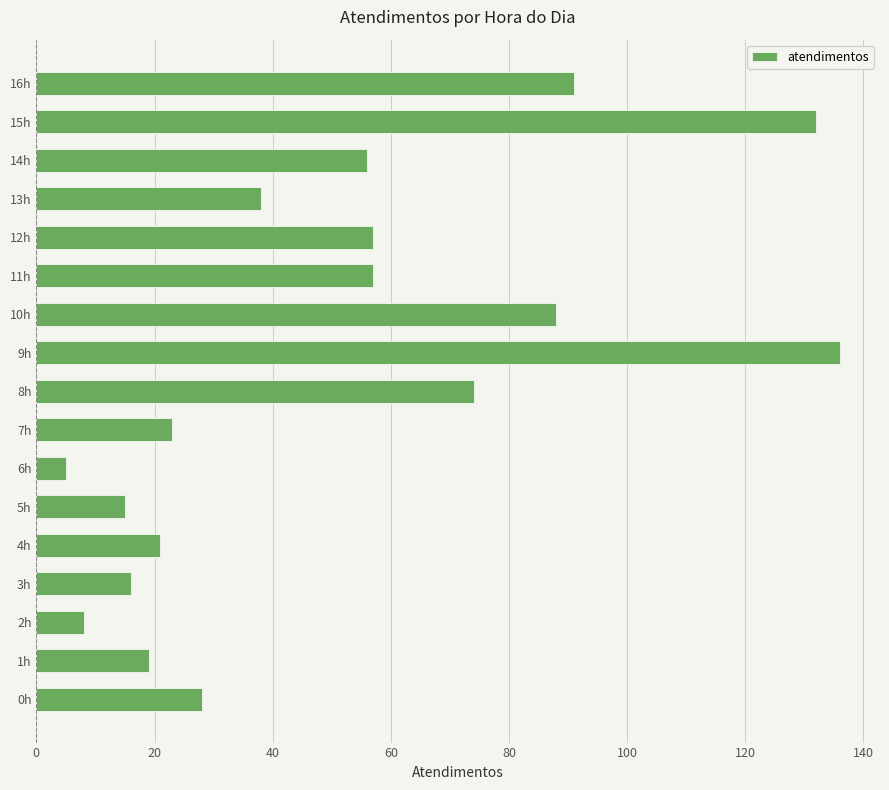

At which label is the value closest to 70?

8h